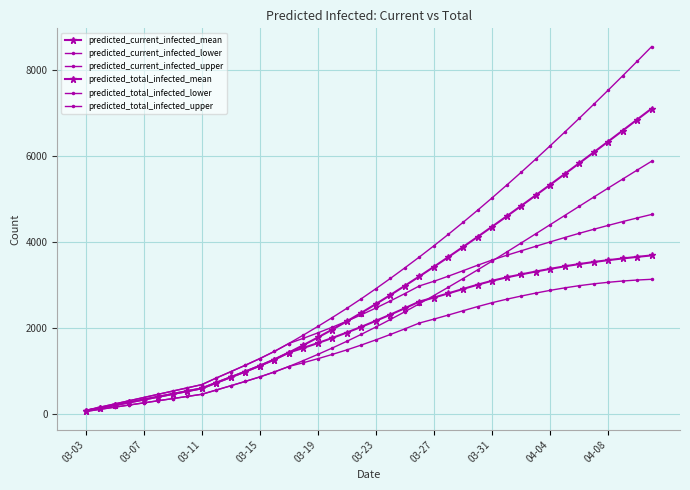

Does the chart have visible grid lines?

Yes